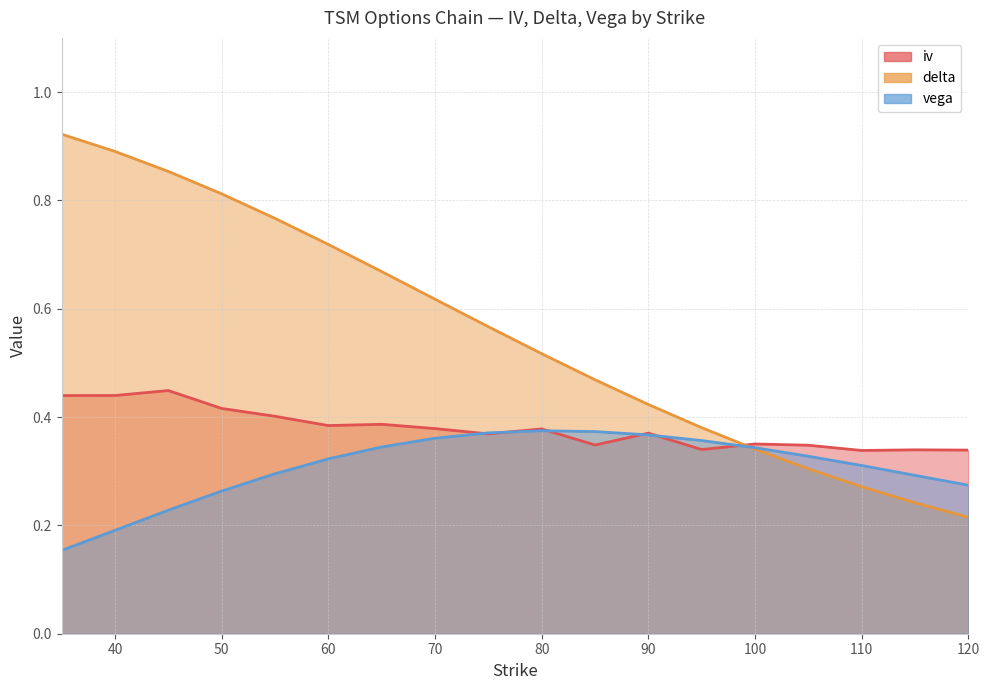

What is the minimum value shown in the chart?

0.2